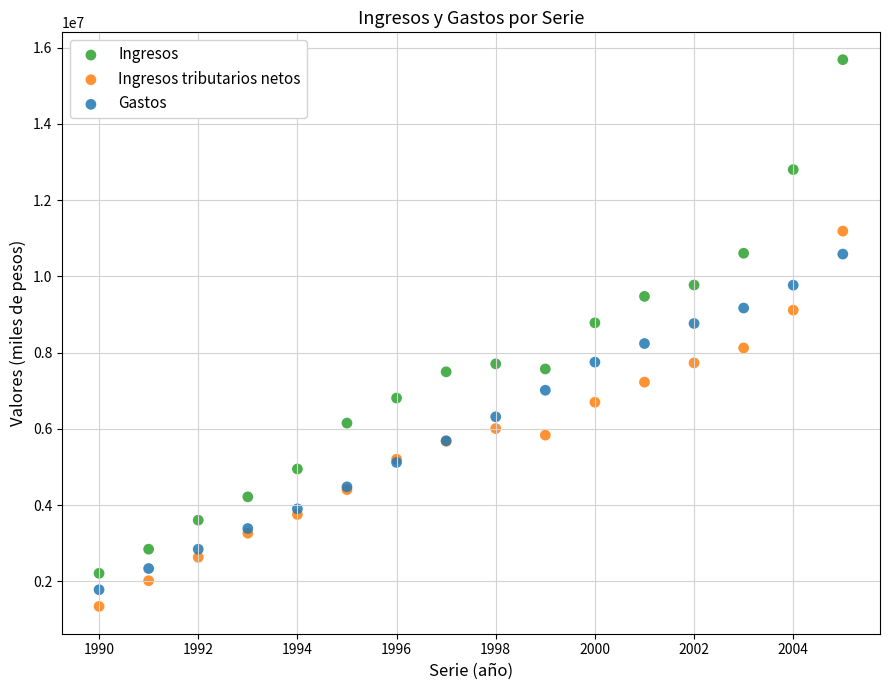

Which series has the largest Y range (max minus min)?

Ingresos